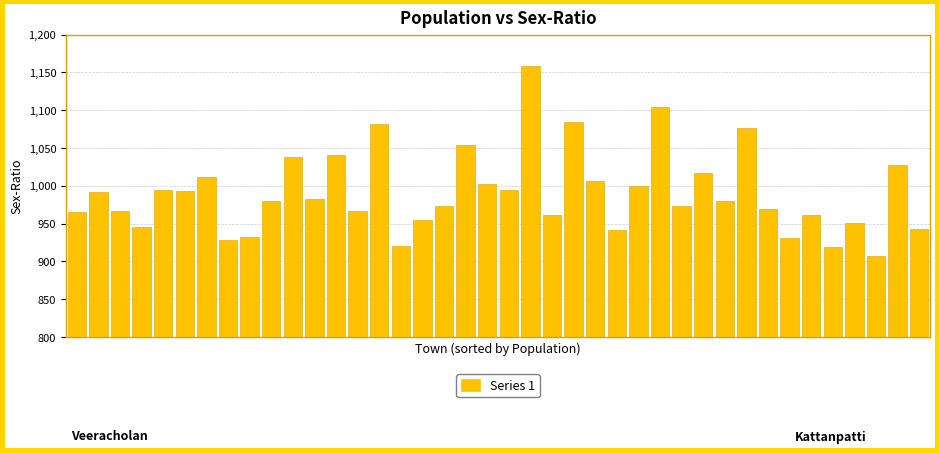

What is the difference between the second highest and second lowest values?

185